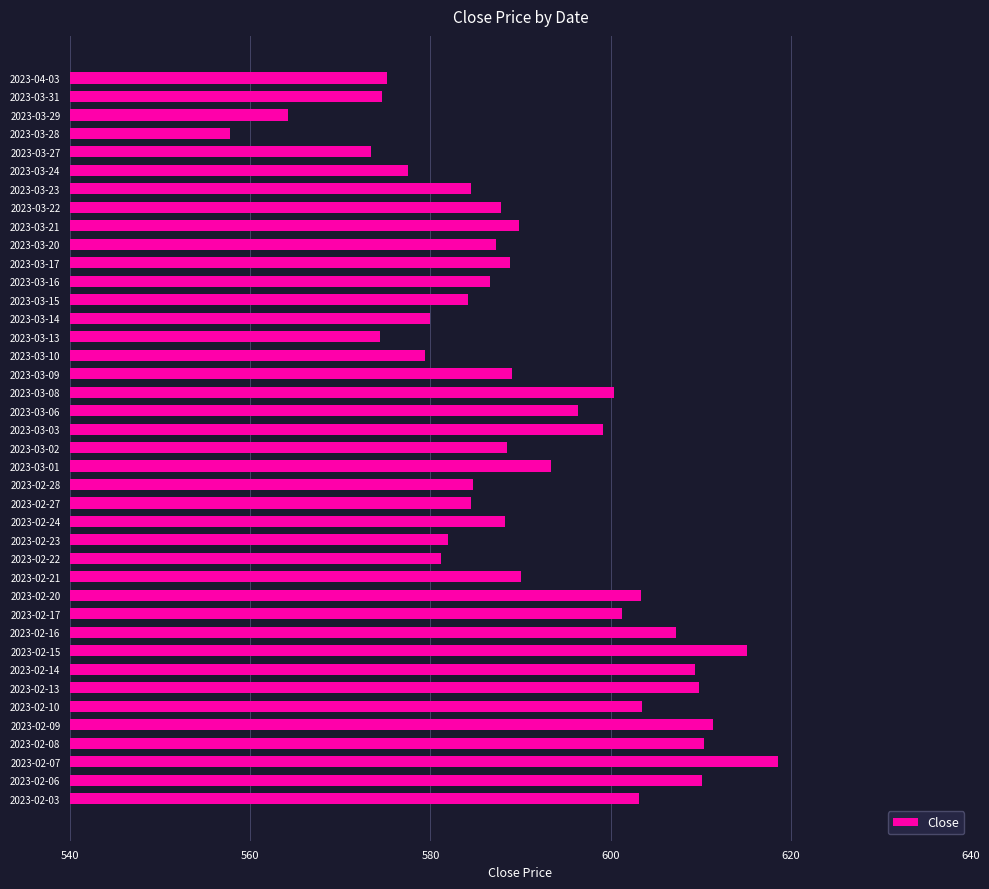

How many series are shown in this chart?

1